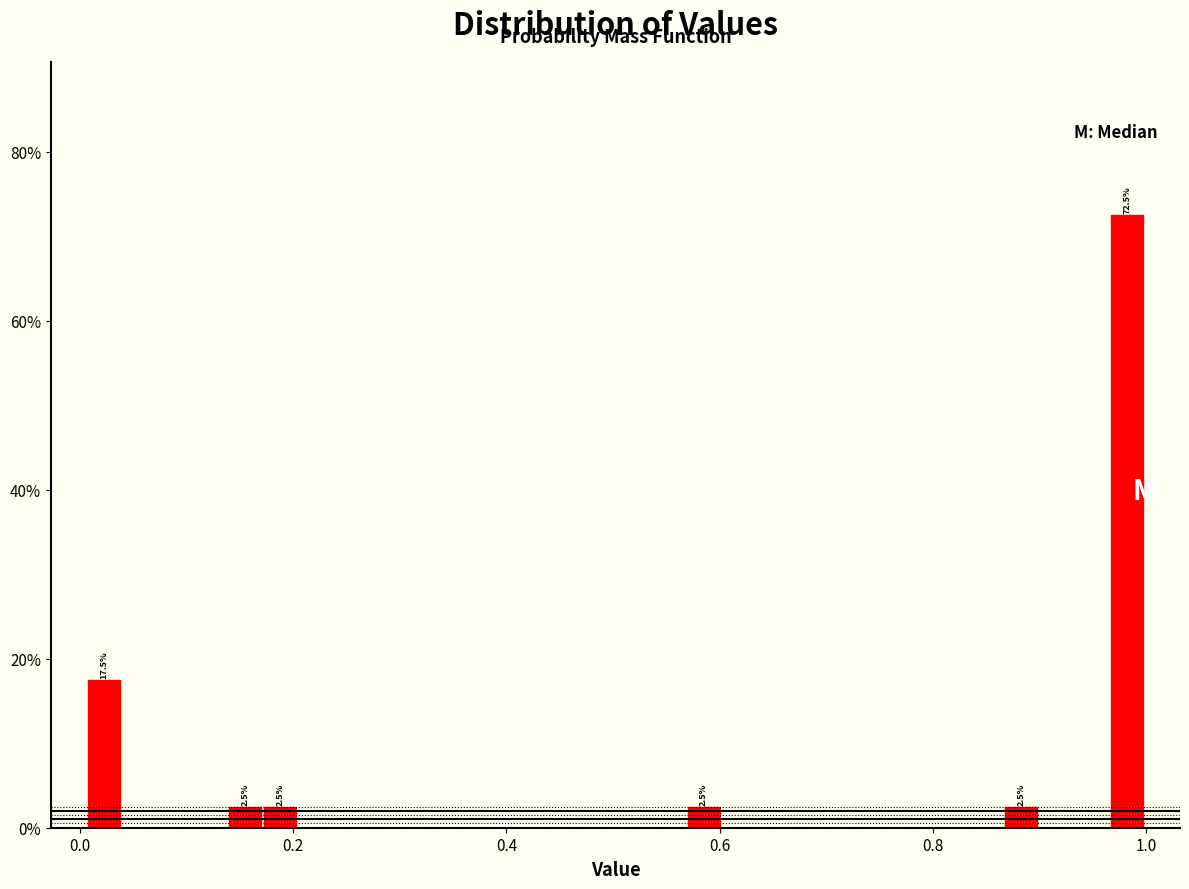

Read against the x-axis, roughly where is the centre of the tallest bar?

0.98